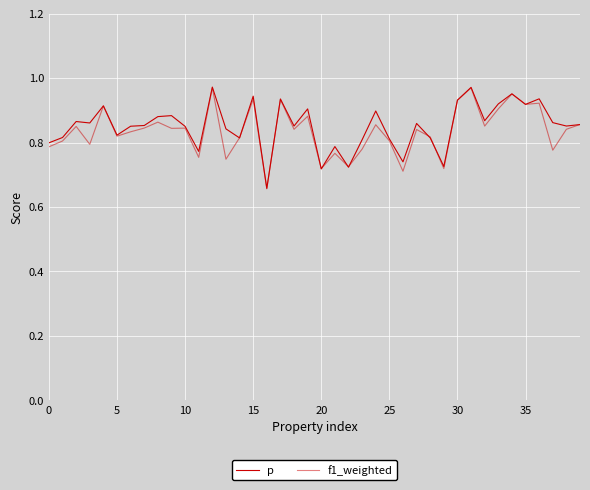

How many interior local peaks does the p series have?

13